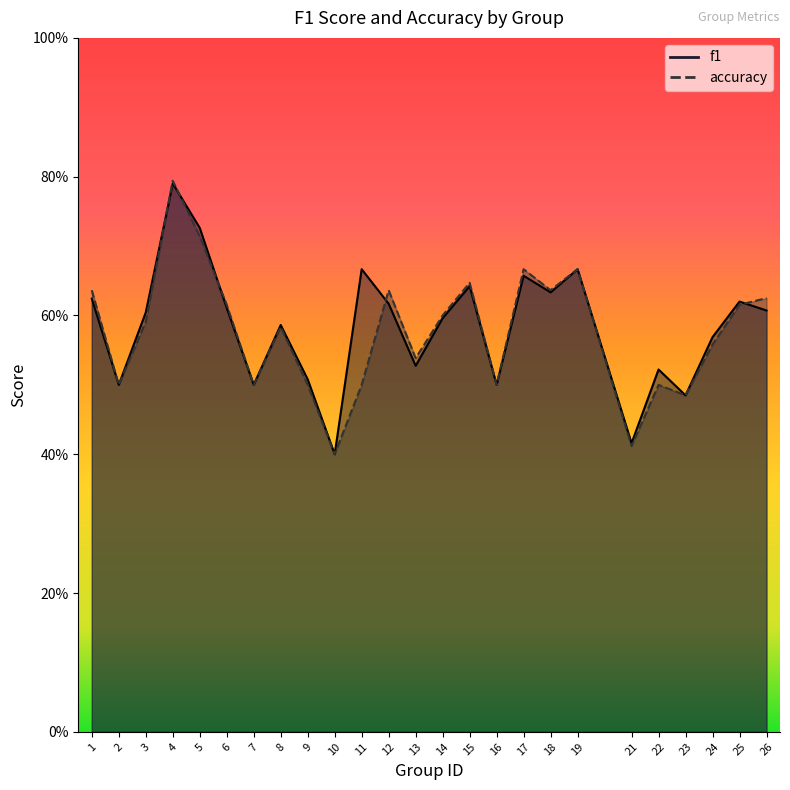

Which label corresponds to the smallest value in the chart?

10